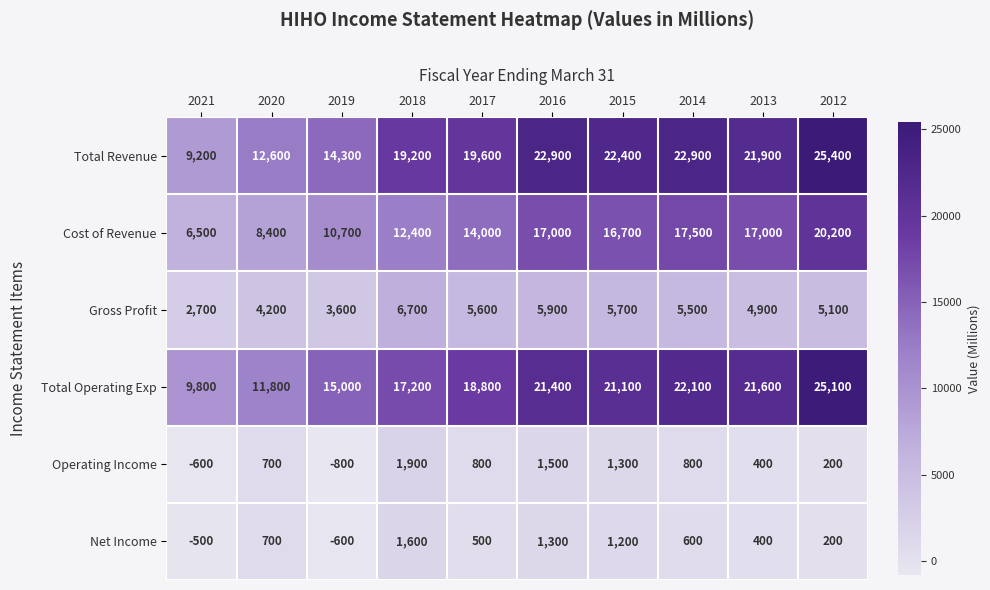

At 2021, list the series in order from largest to smallest.

Total Operating Exp, Total Revenue, Cost of Revenue, Gross Profit, Net Income, Operating Income